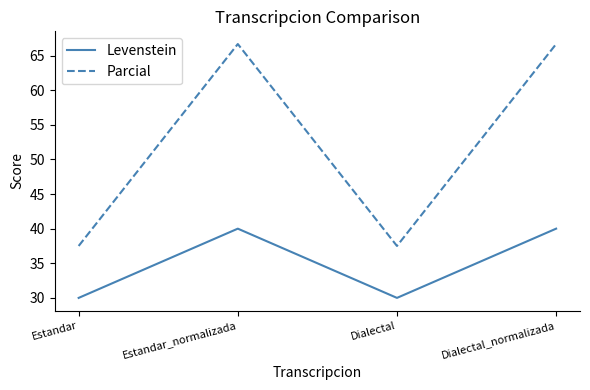

True or false: Parcial has a value of 66.5 at Estandar.

False